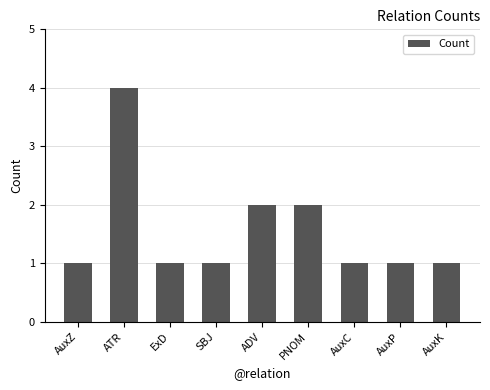

What is the value of the 6th bar from the left?

2